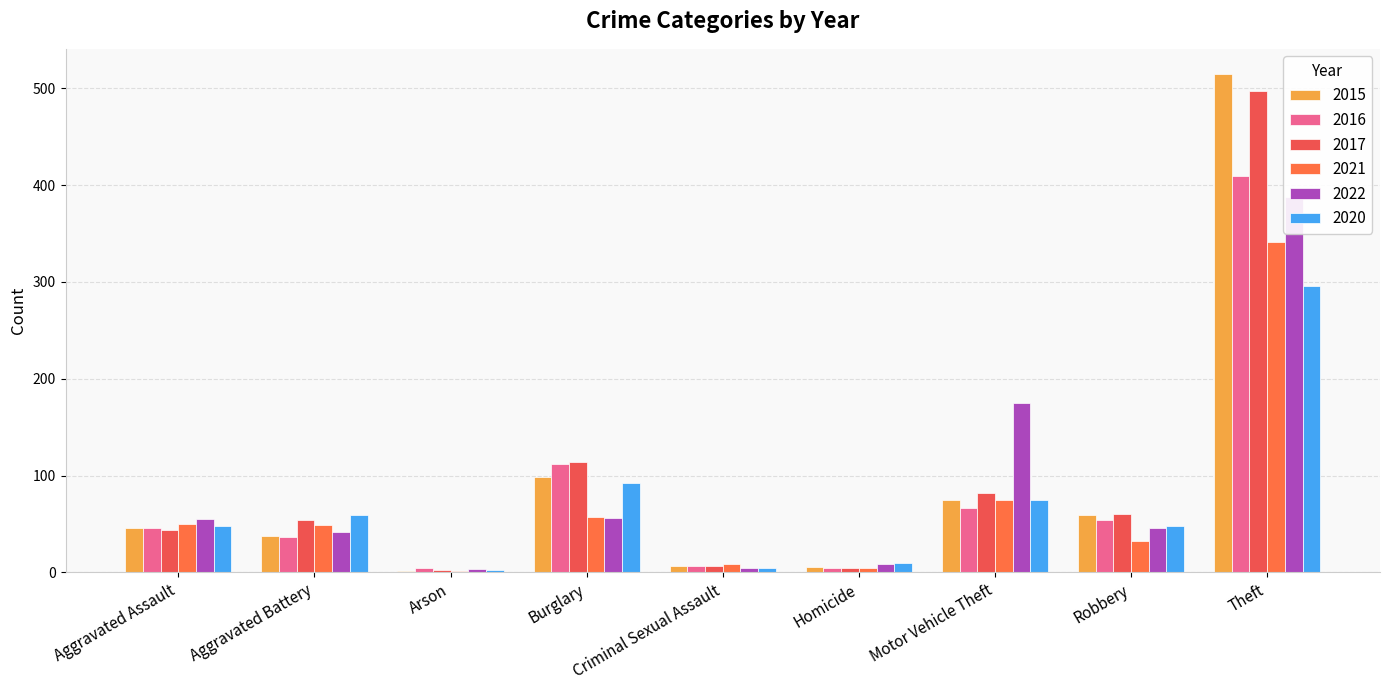

What is the difference between the second highest and minimum values in the 2022 series?

172